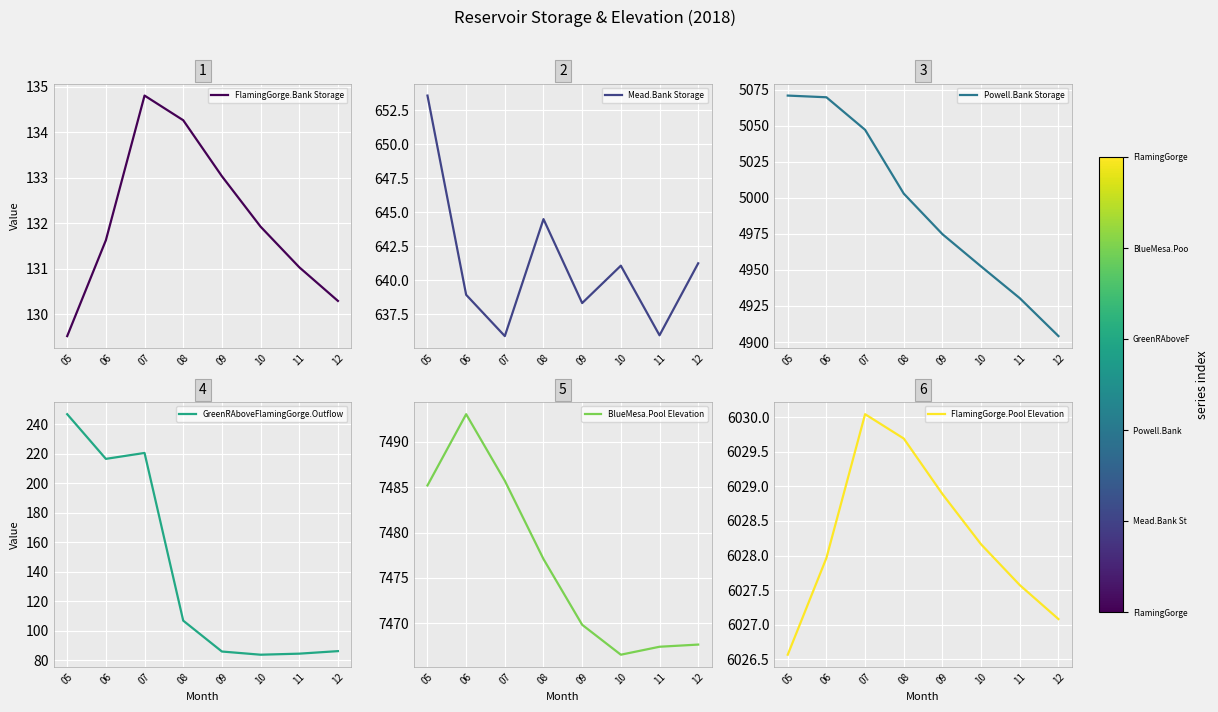

True or false: FlamingGorge.Bank Storage and BlueMesa.Pool Elevation cross at least once.

False